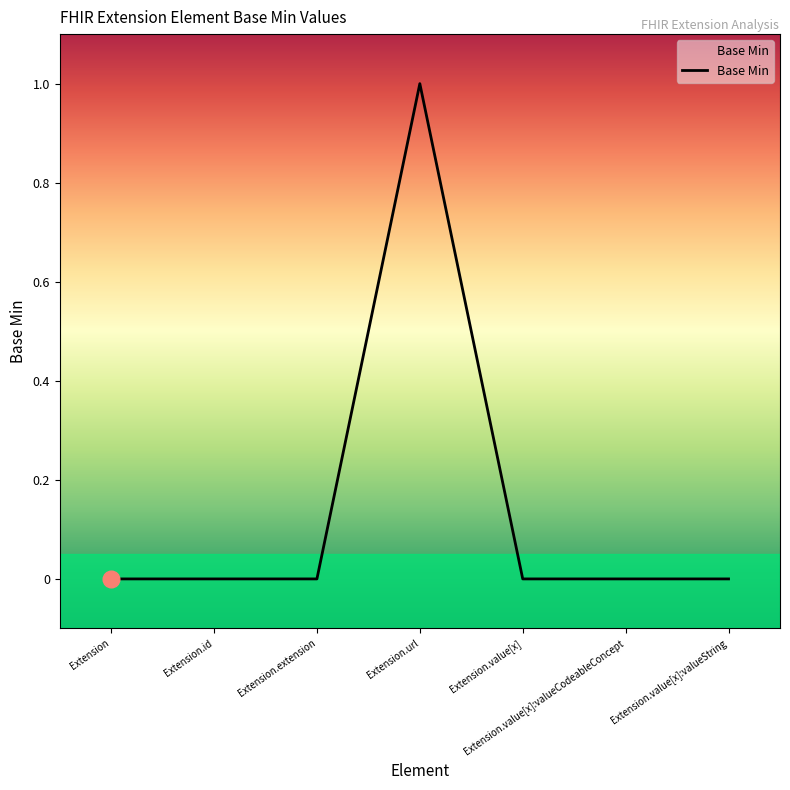

What is the sum of all values?

1